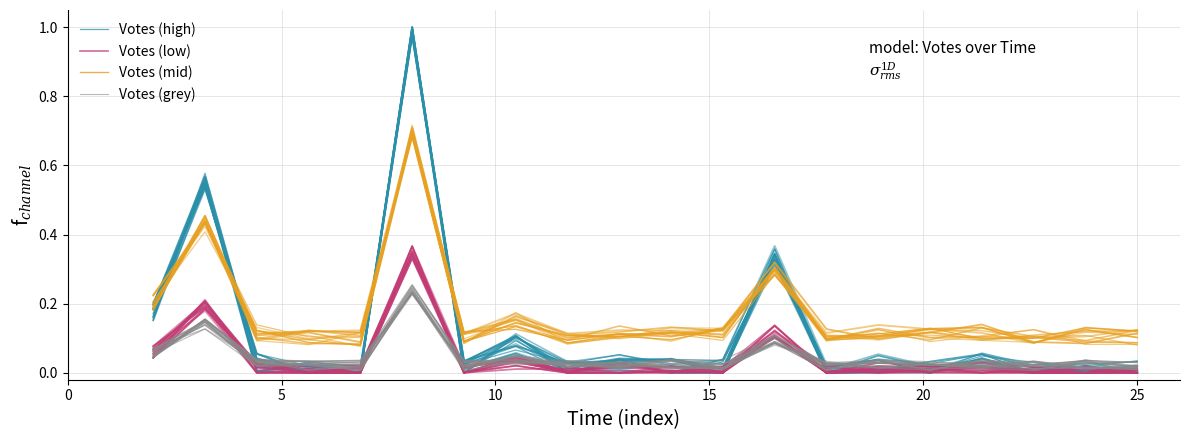

Reading right to left, transcribe all the data shown in this chart.

Votes (high): 0.0	0.0	0.0	0.0	0.0	0.0	0.0	0.4	0.0	0.0	0.0	0.0	0.1	0.0	1.0	0.0	0.0	0.0	0.6	0.2
Votes (low): 0.0	0.0	0.0	0.0	0.0	0.0	0.0	0.1	0.0	0.0	0.0	0.0	0.0	0.0	0.3	0.0	0.0	0.0	0.2	0.1
Votes (mid): 0.1	0.1	0.1	0.1	0.1	0.1	0.1	0.3	0.1	0.1	0.1	0.1	0.1	0.1	0.7	0.1	0.1	0.1	0.5	0.2
Votes (grey): 0.0	0.0	0.0	0.0	0.0	0.0	0.0	0.1	0.0	0.0	0.0	0.0	0.0	0.0	0.2	0.0	0.0	0.0	0.1	0.1